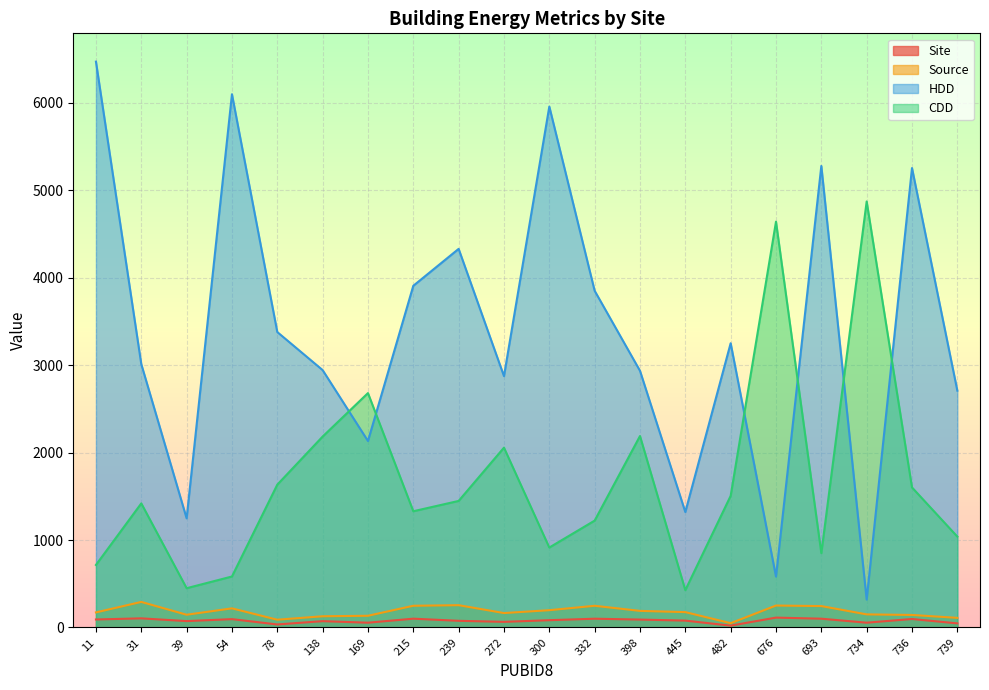

What is the value of the Site point at the 8th from the left?

100.6